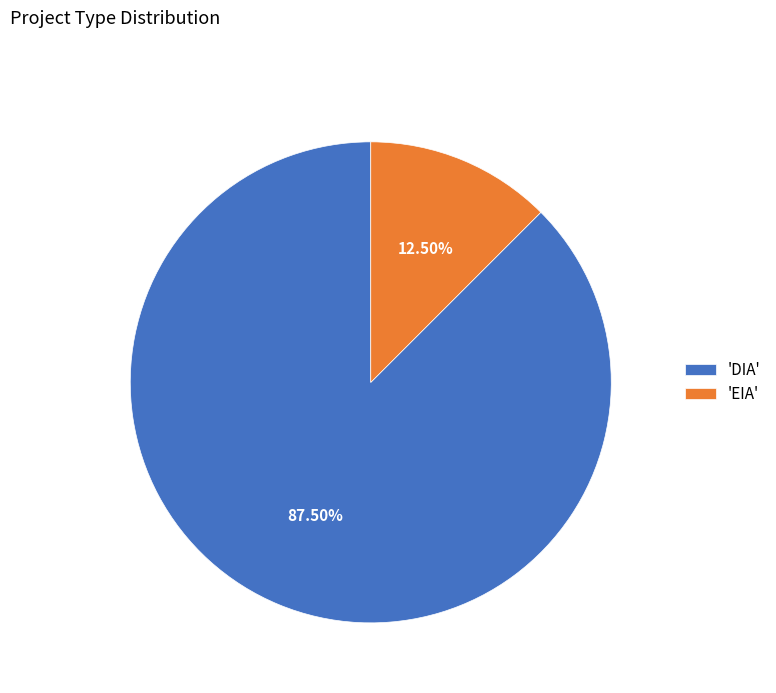

How many segments does this pie chart have?

2